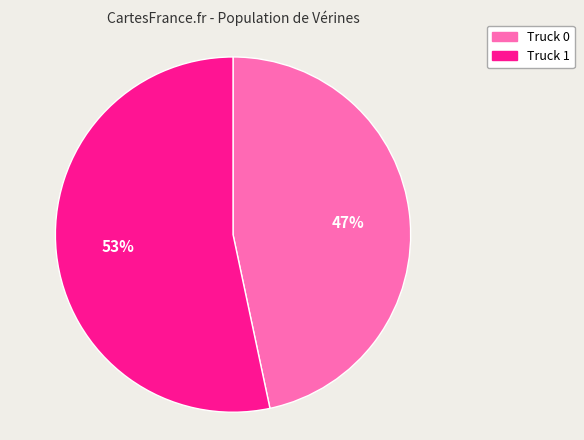

Does Truck 1 represent more than half of the total?

Yes